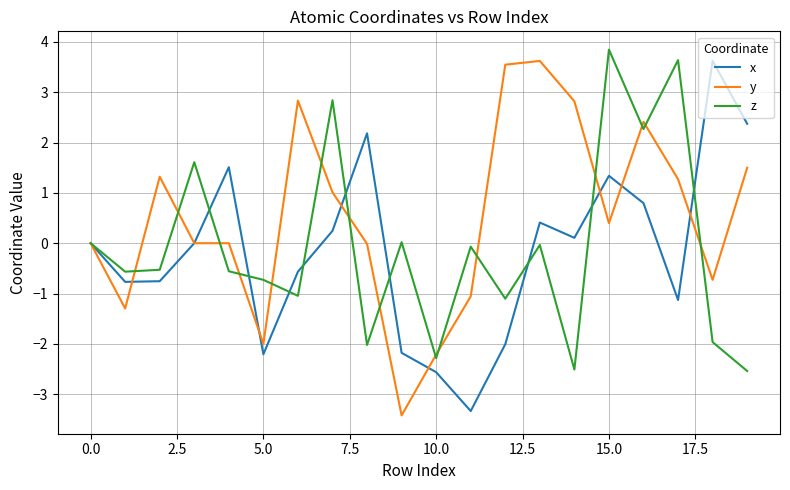

Which series has the largest total across all categories?

y